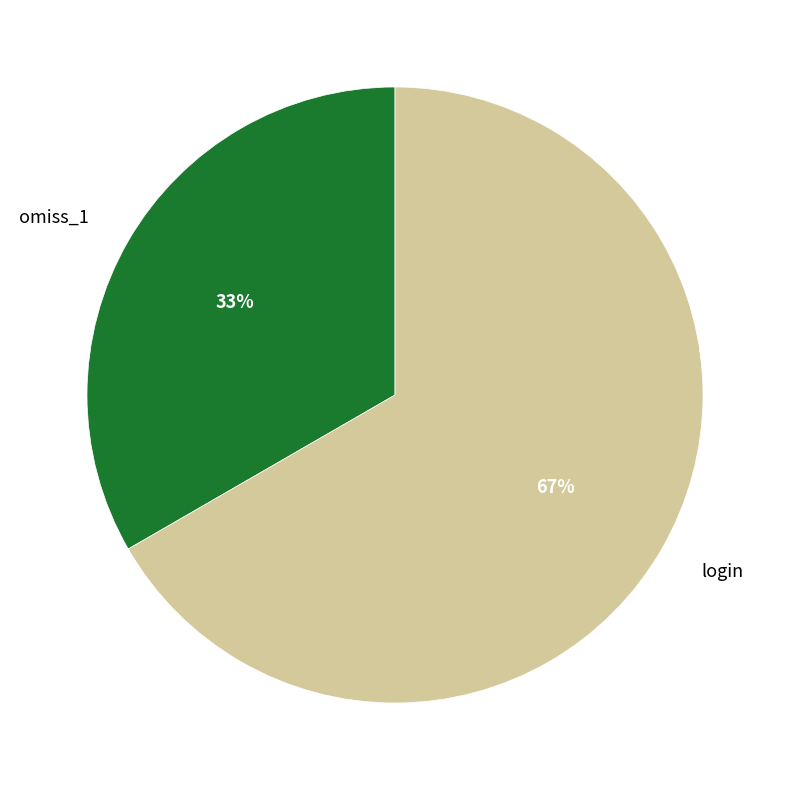

Do omiss_1 and login together represent more than half of the pie?

Yes